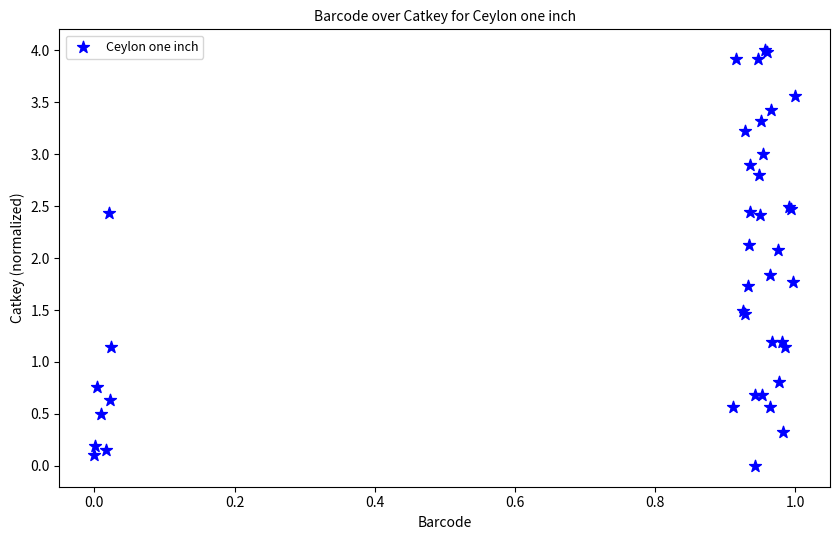

What Y value in the scatter plot is closest to 2?

2.1